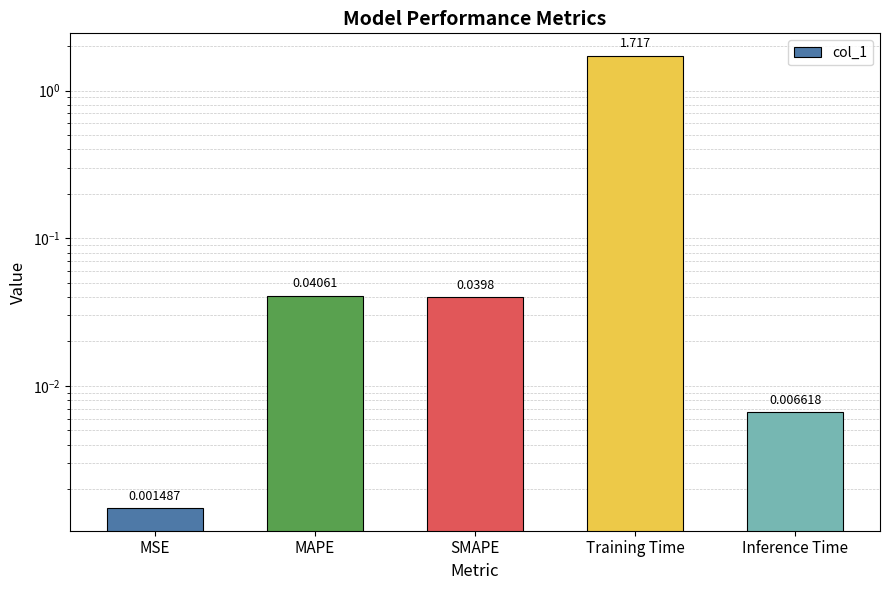

Count the number of data series in this chart.

1